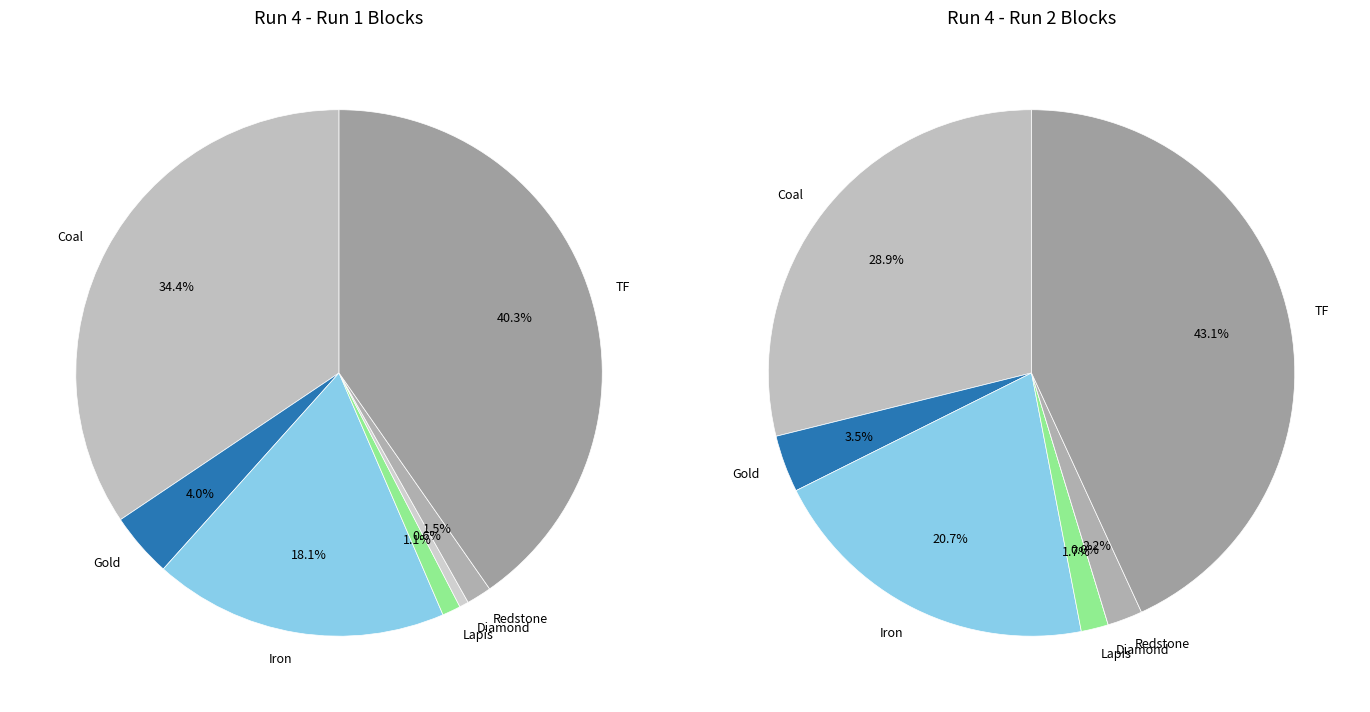

What percentage do TF and Diamond together represent?

40.9%